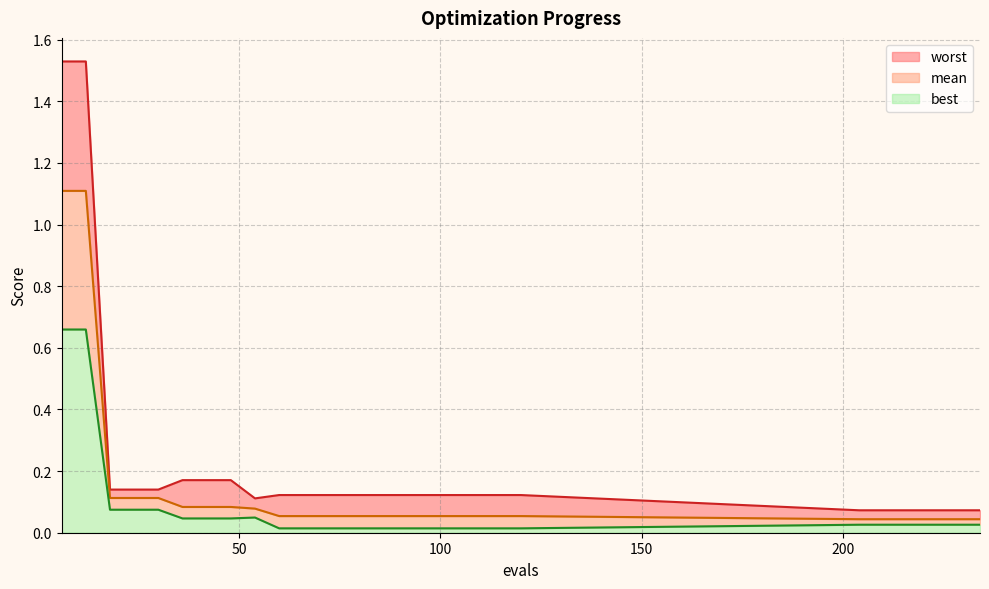

Which series changed the most between 48 and 222?

worst